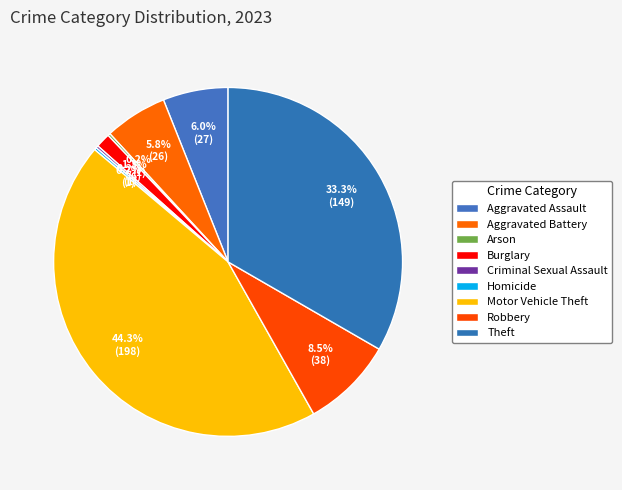

To the nearest percent, what portion does Burglary represent?

1%